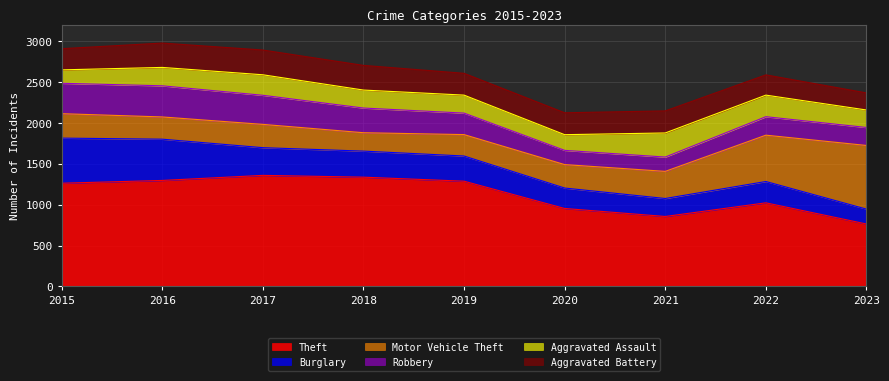

What is the difference between the Aggravated Battery values at 2016 and 2019?

31